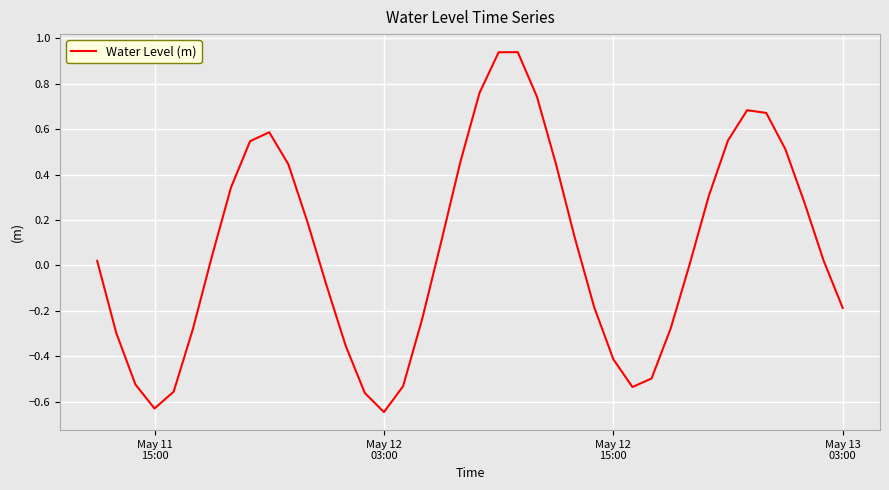

What is the difference between the maximum and minimum values?

1.6